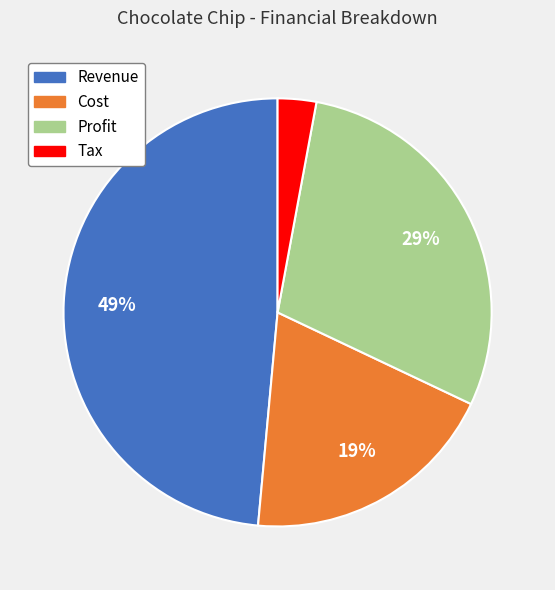

What is the largest slice in the pie chart?

Revenue